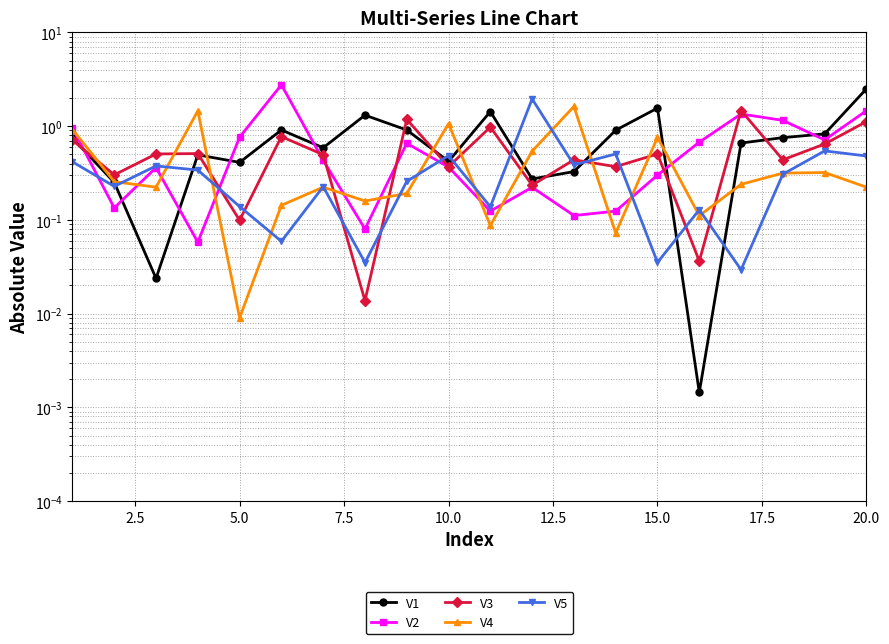

Which series ends up on top after the final intersection of V3 and V5?

V3